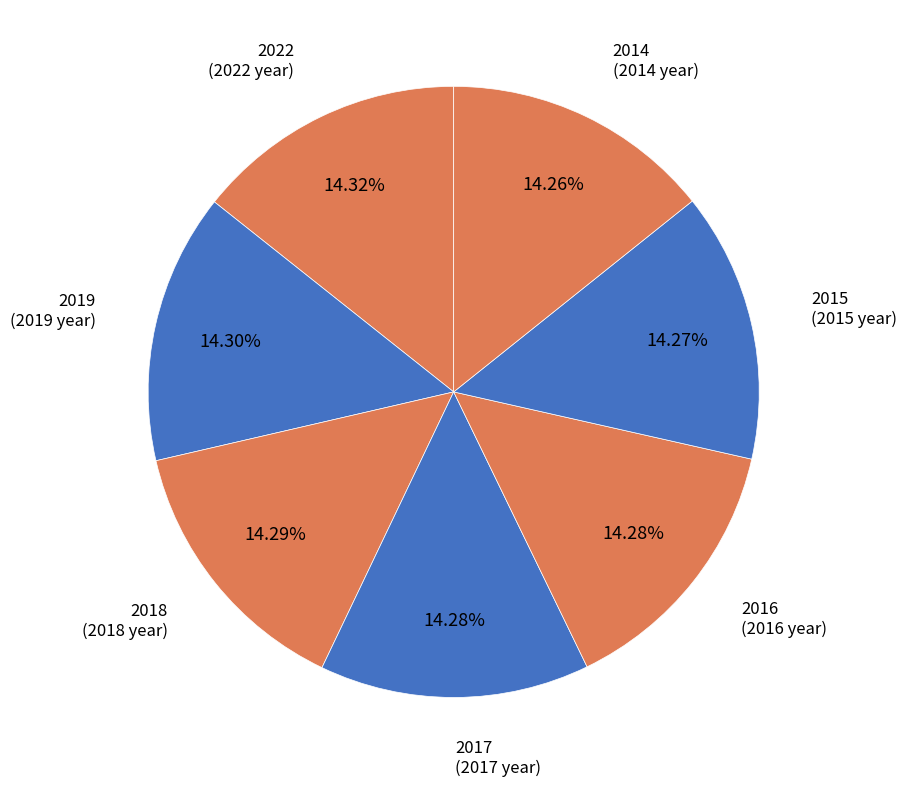

Do 2017 and 2016 together represent more than half of the pie?

No